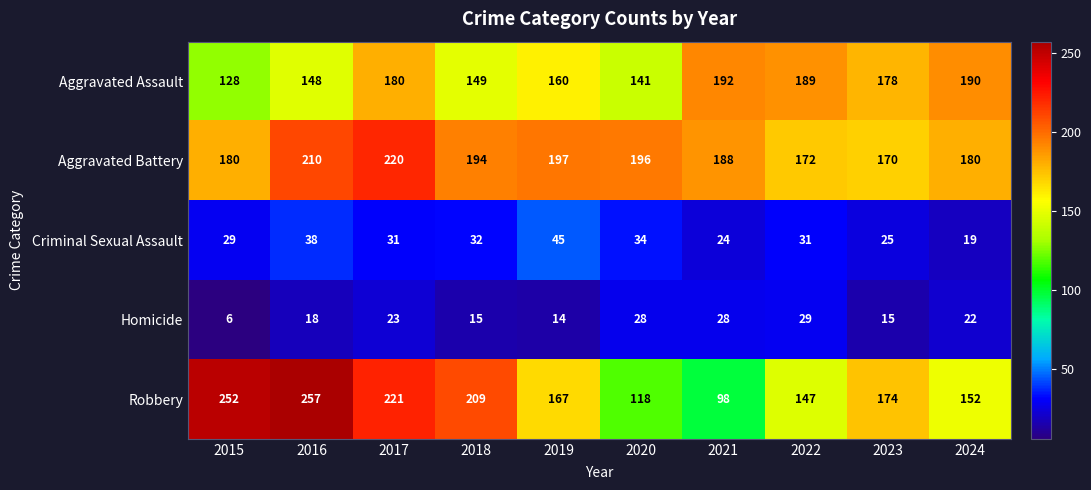

The value of Robbery at 2018 is 51. True or false?

False